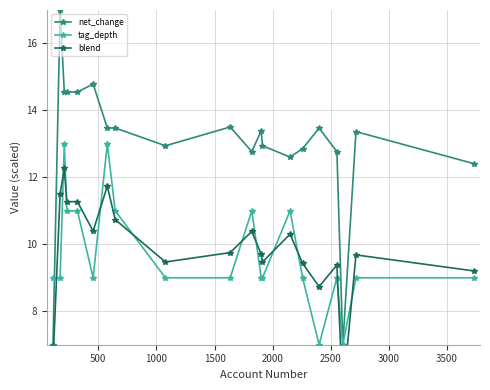

Count the number of data series in this chart.

3